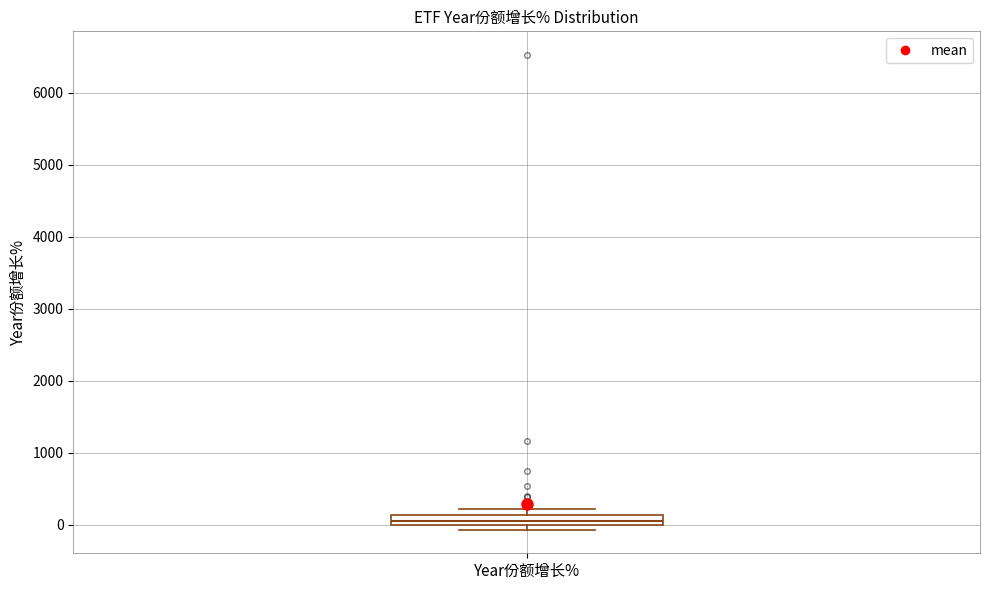

Where is the upper edge of the box for Year份额增长% on the y-axis? The values are not printed on the chart, so give them approximately, as read against the axis.

100